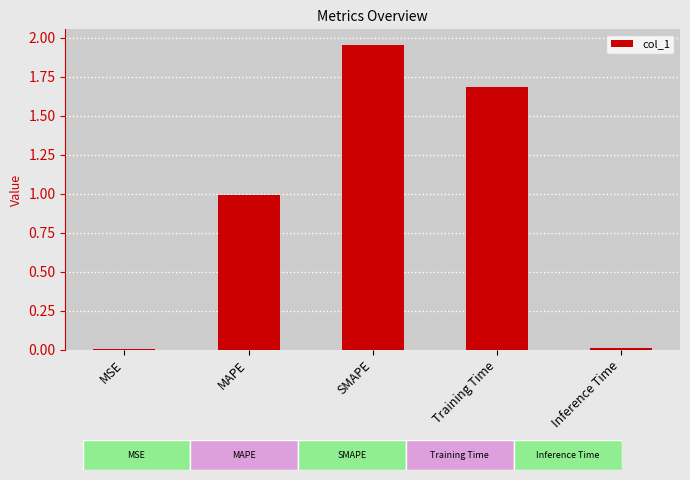

What is the greatest value displayed?

2.0